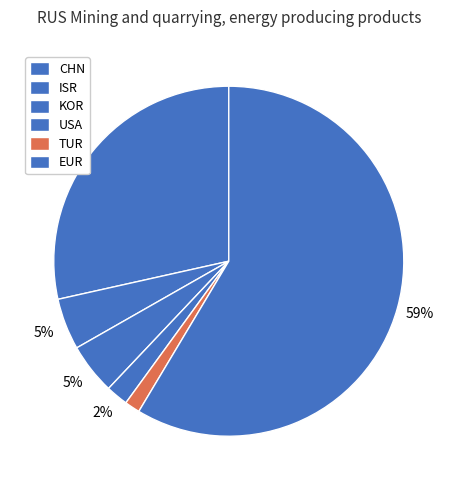

How many slices are in this pie chart?

6